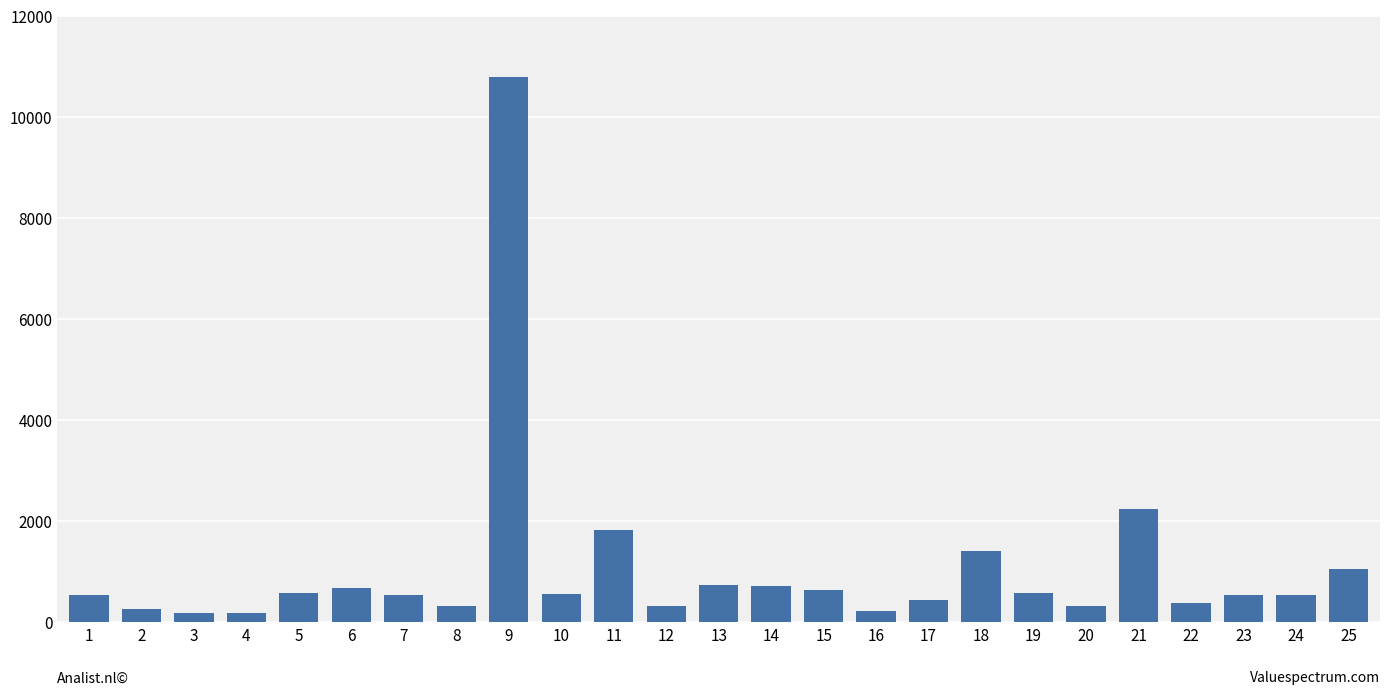

Are the bars grouped side by side (vs. stacked)?

No